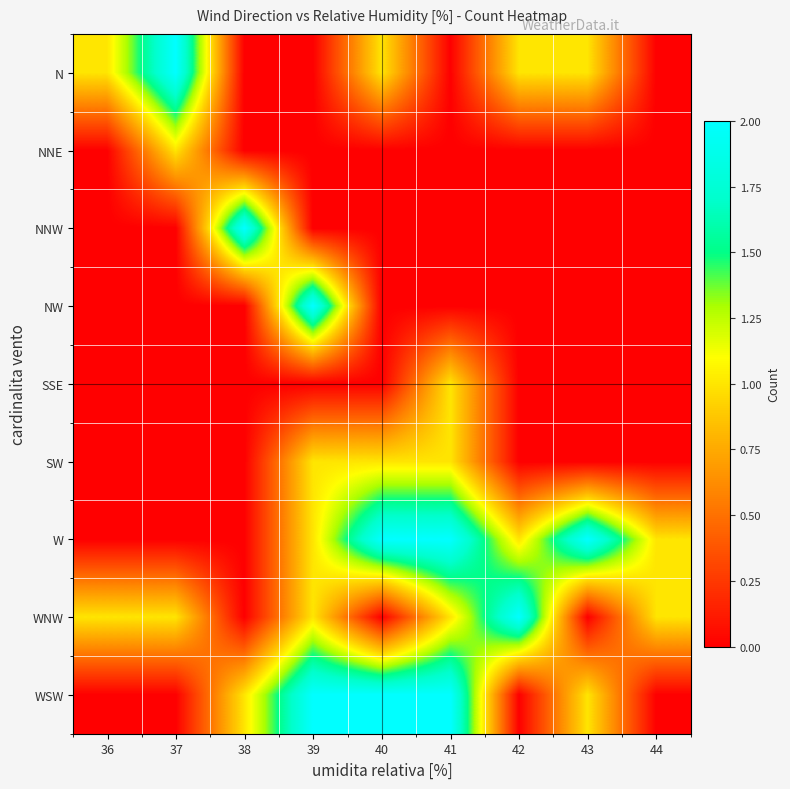

Between 40 and 38, which is larger?

40